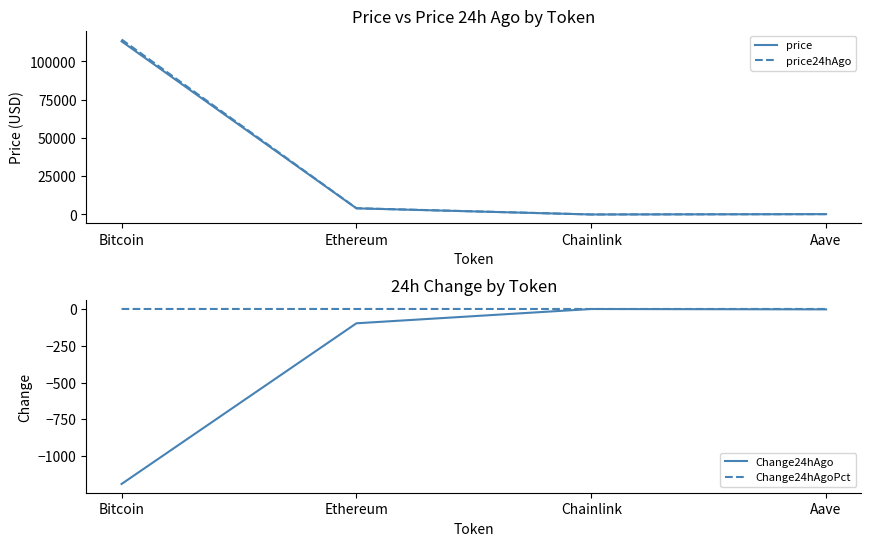

What is the total value across all series at Aave?

463.1